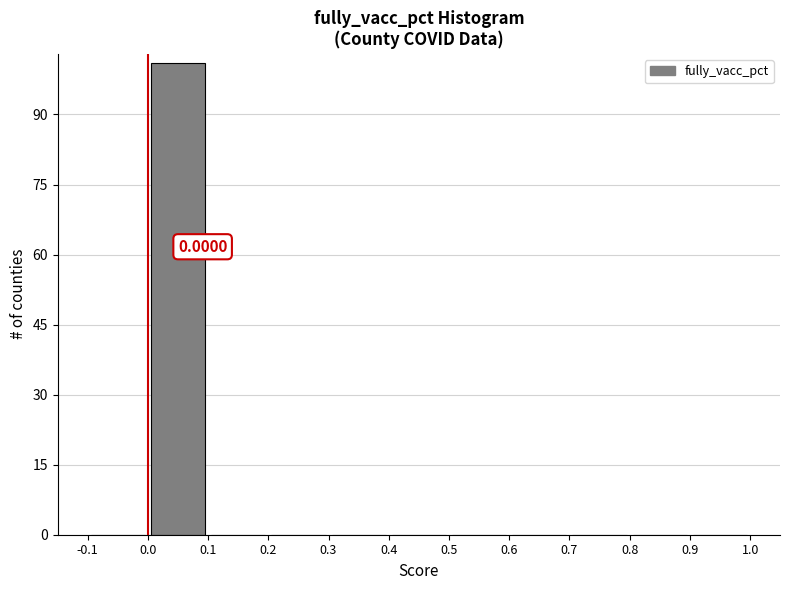

Over which range of the x-axis is the bar tallest?

0.0 to 0.1